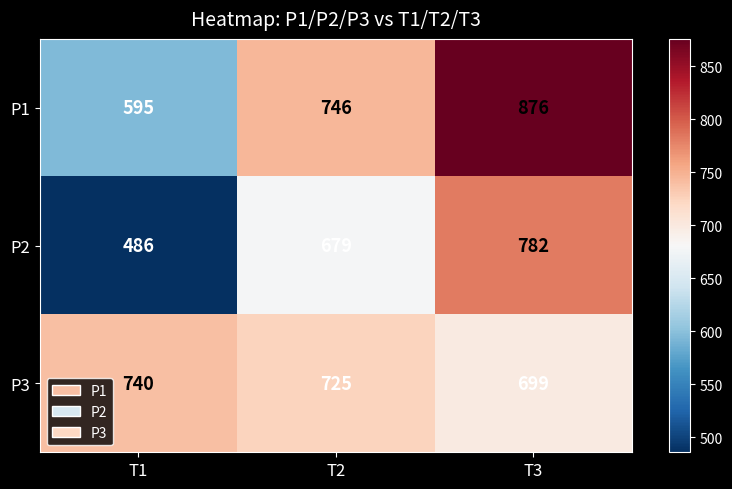

The value of P1 at T2 is 348. True or false?

False